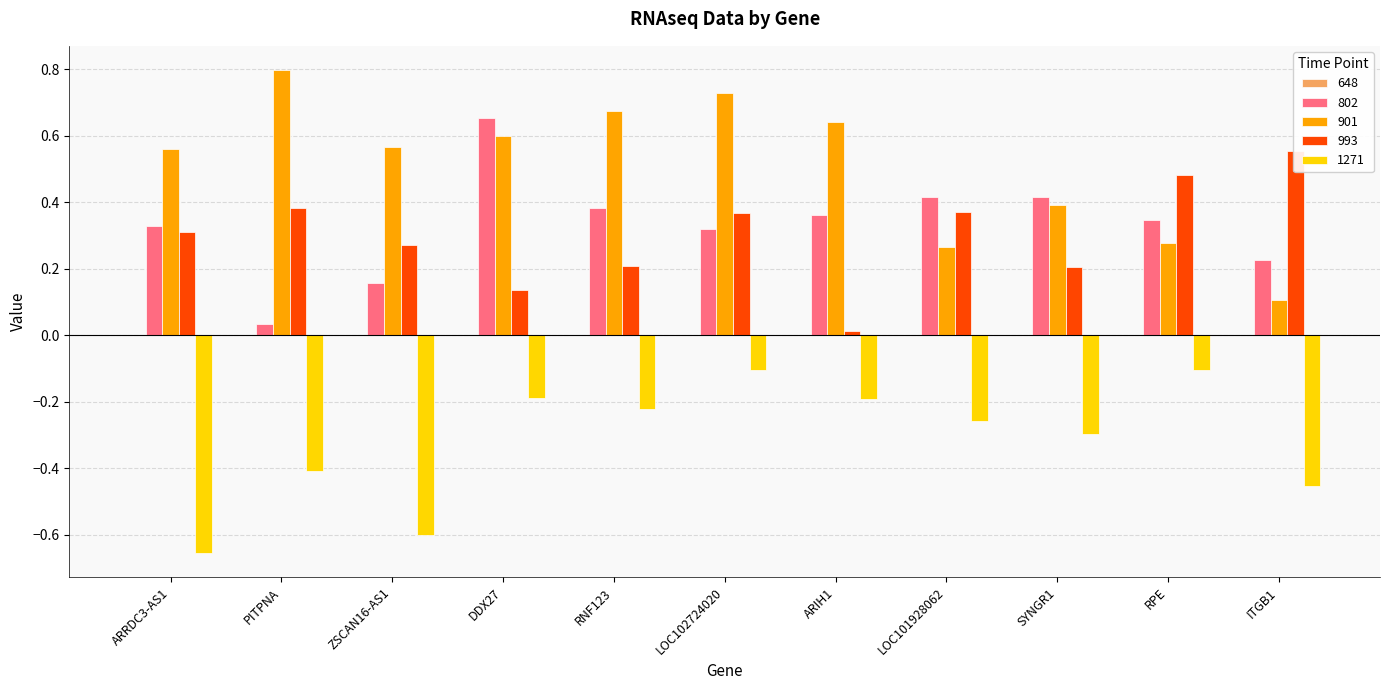

How many groups of bars are there?

11